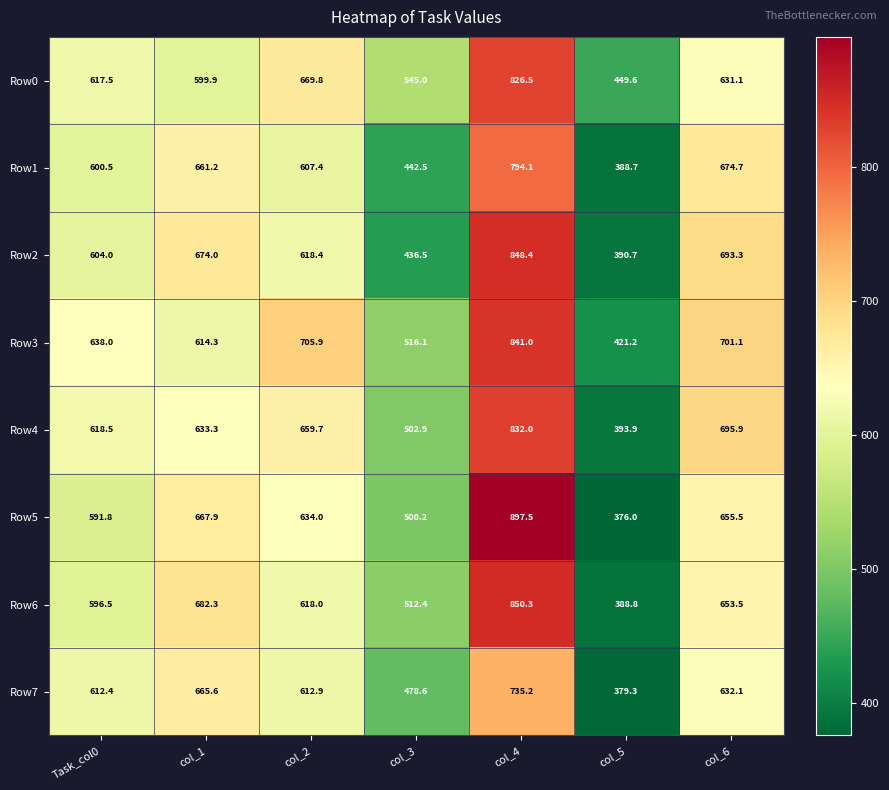

At which category is the sum across all series the highest?

col_4